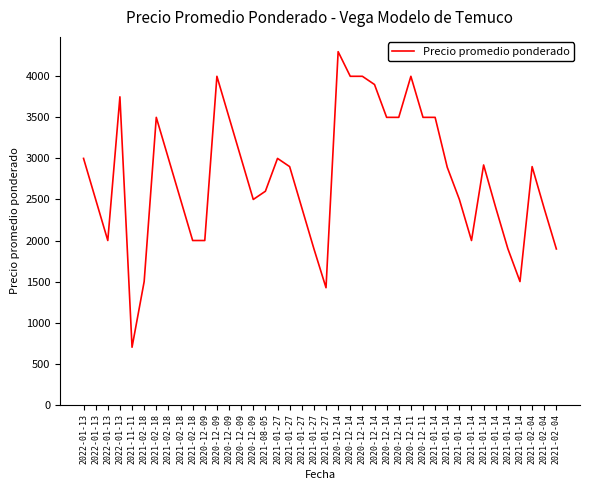

Count the number of data series in this chart.

1